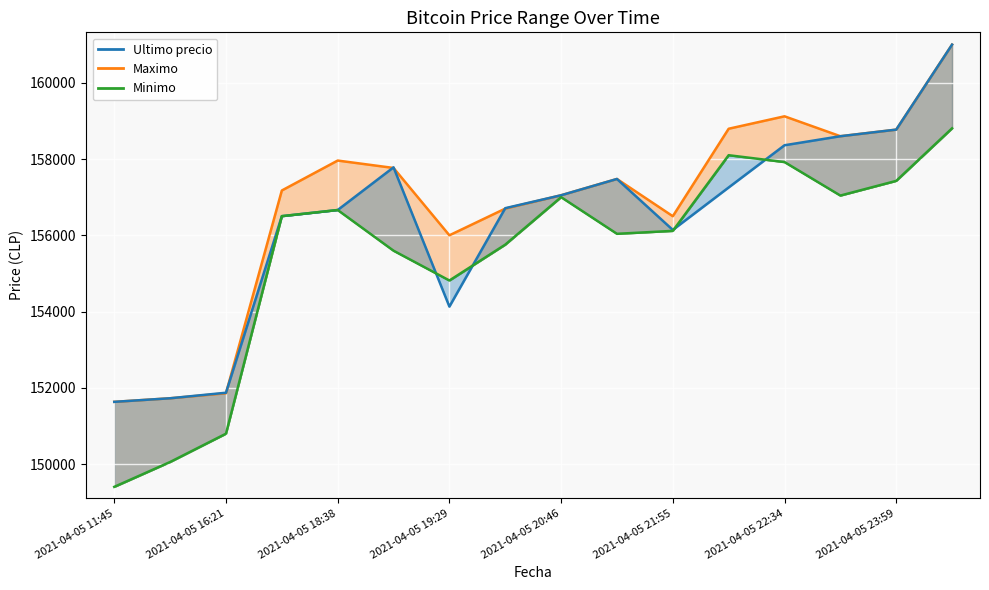

The chart shows a value of 156039 at 9. True or false?

True